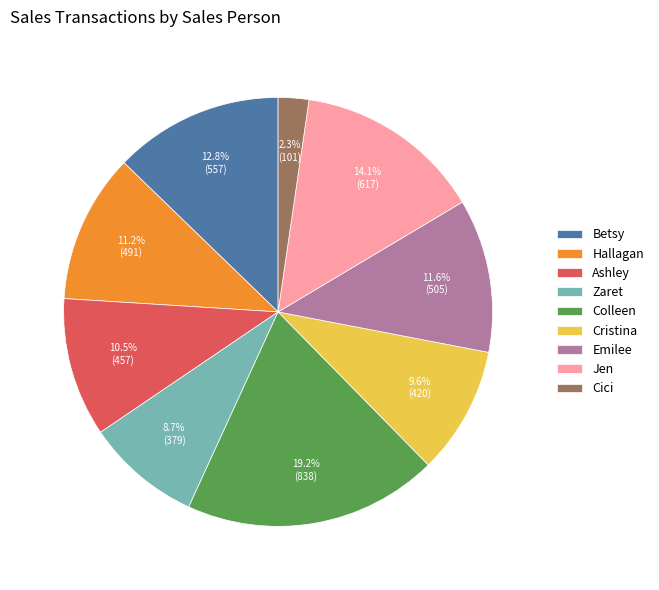

Is Ashley the majority of the pie?

No